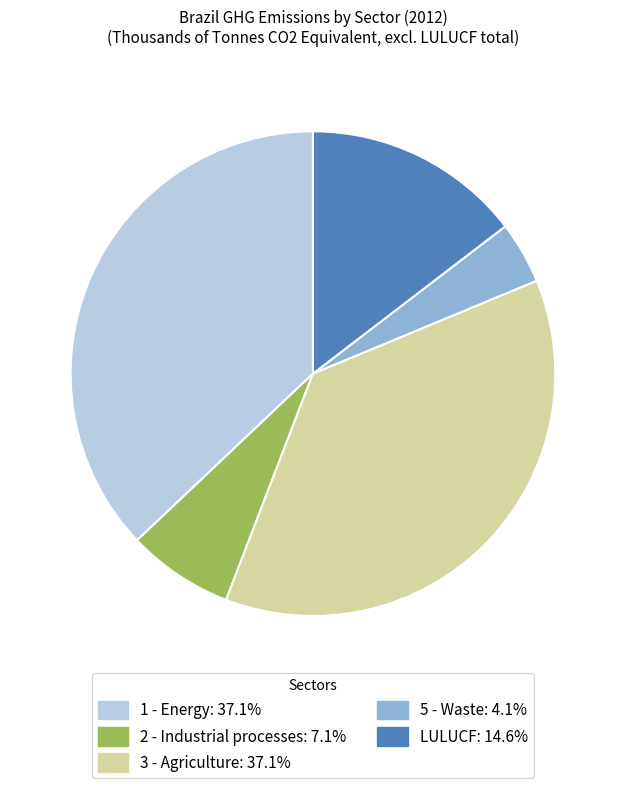

Is it true that LULUCF is 15% of the pie?

True